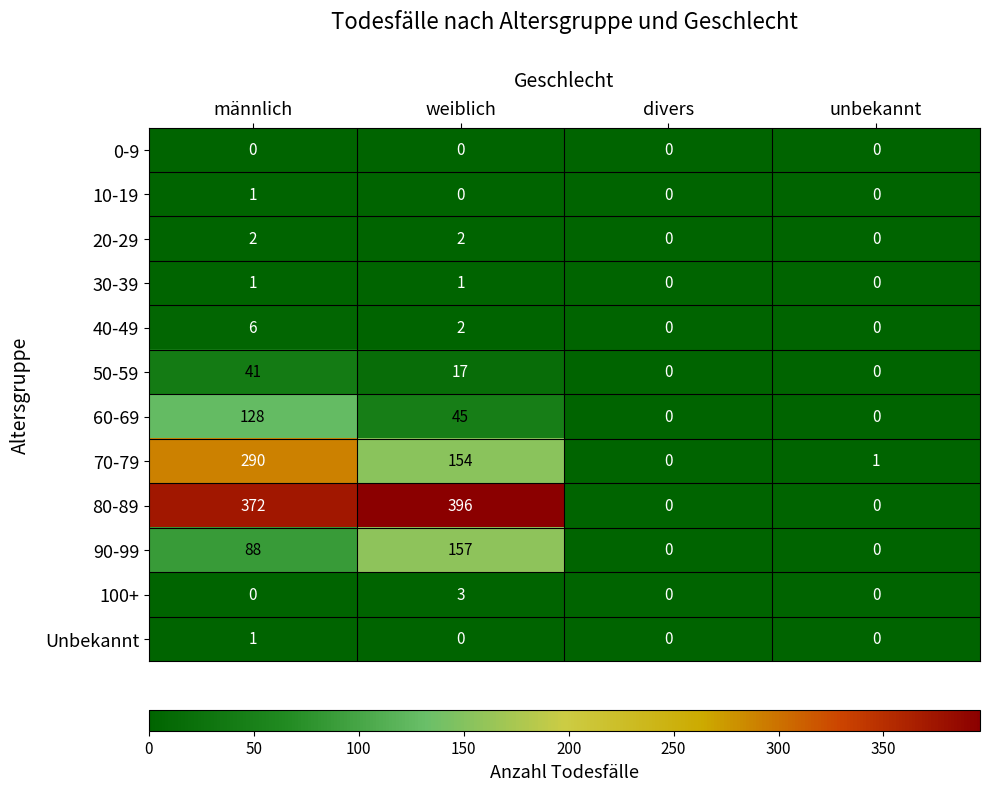

Which series changed the most between männlich and unbekannt?

80-89